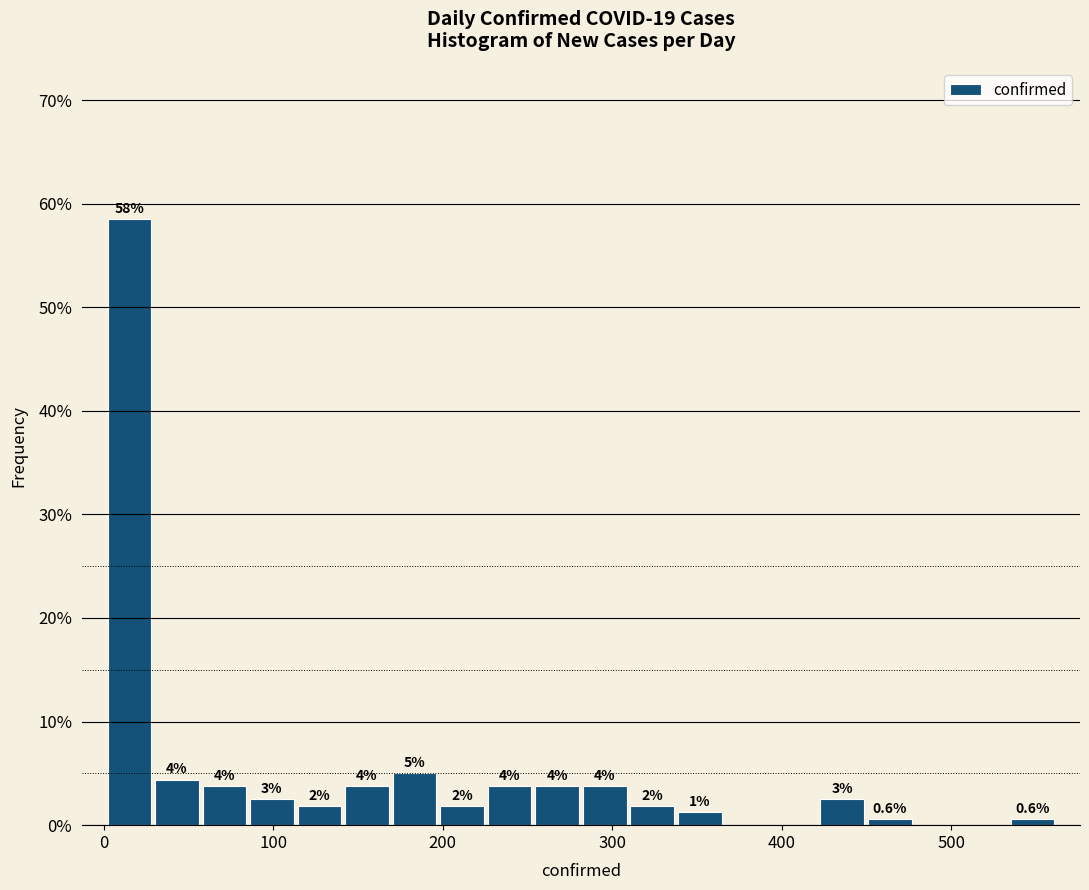

Read against the x-axis, roughly where is the centre of the tallest bar?

20